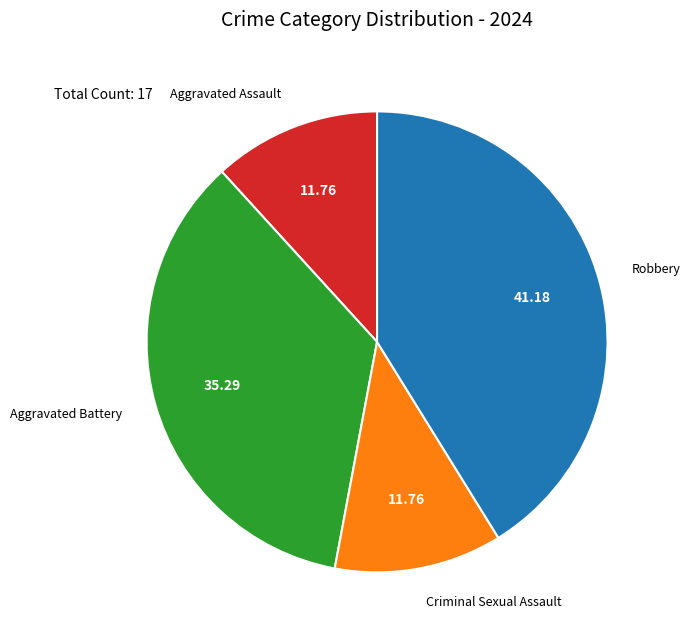

Which slice is the largest?

Robbery